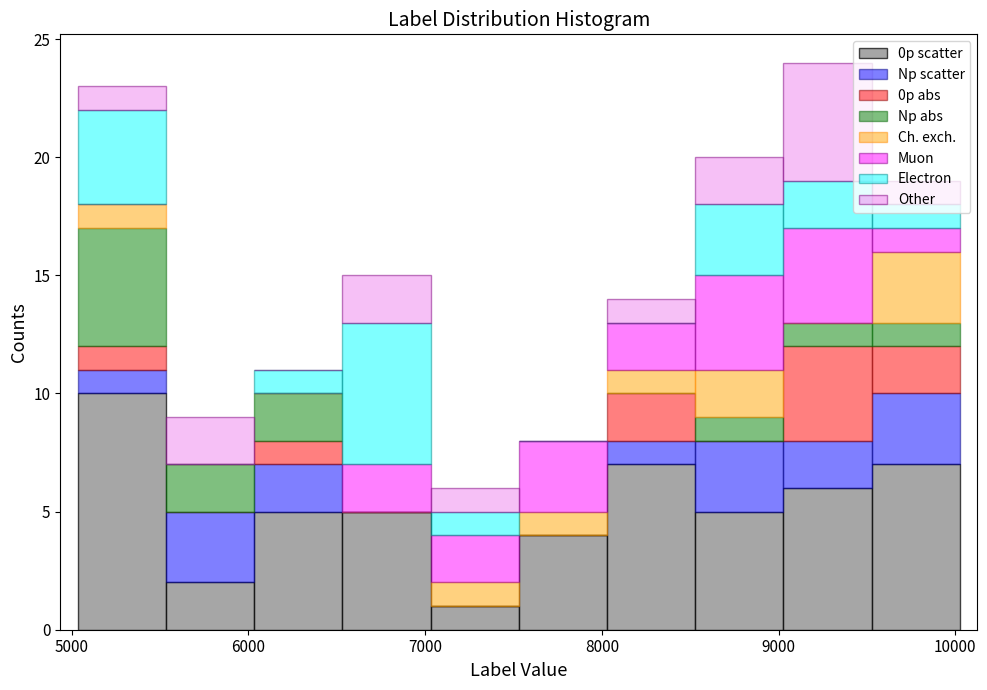

Which range on the x-axis has the tallest stacked bar (by total height)?

9000 to 9500